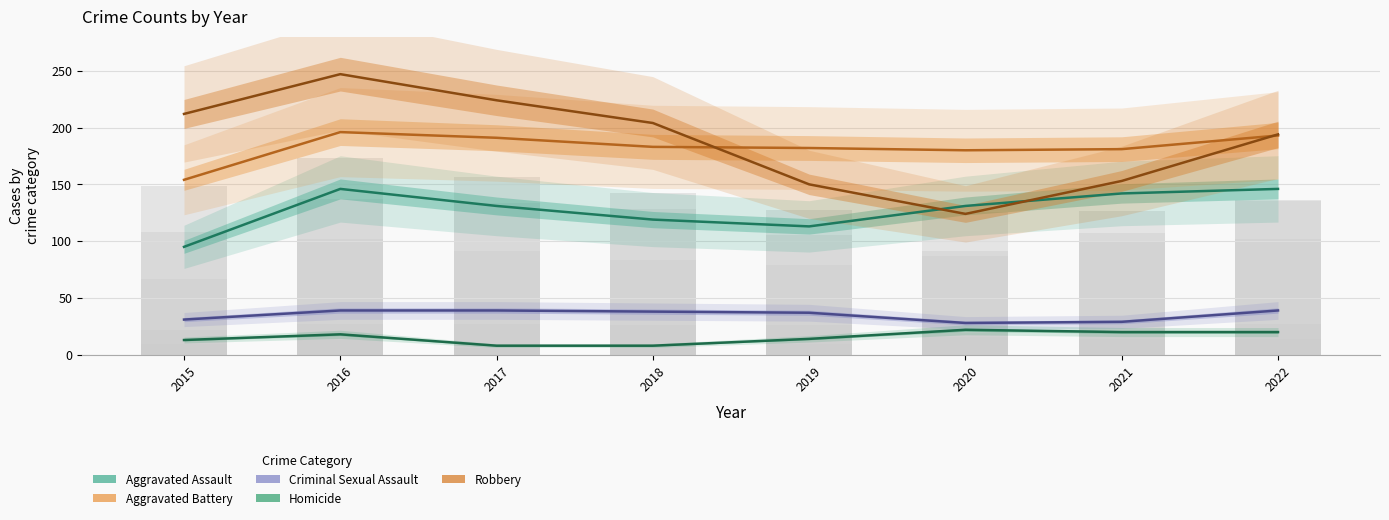

What is the maximum value for Robbery?

247